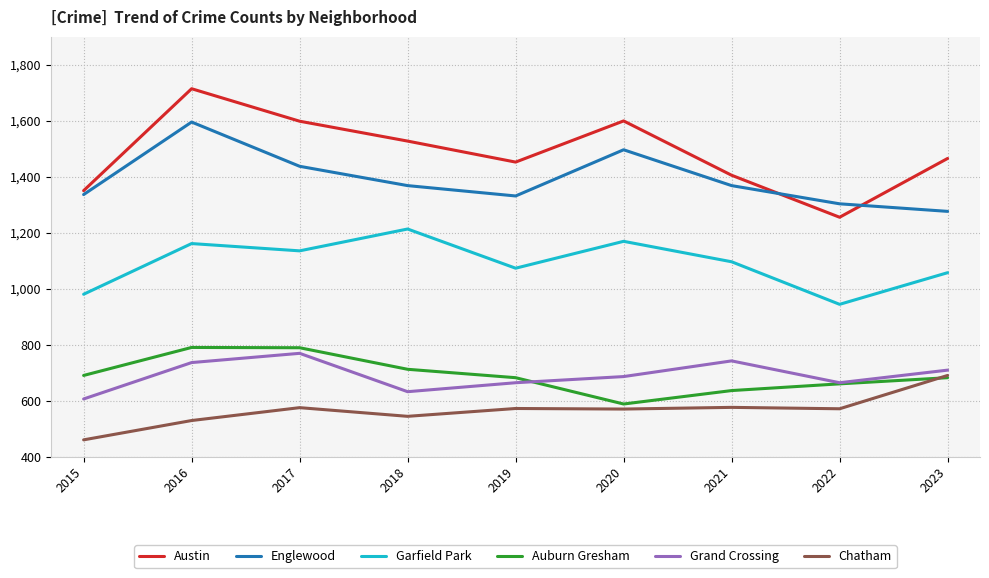

Rank the series at 2019 from highest to lowest value.

Austin, Englewood, Garfield Park, Auburn Gresham, Grand Crossing, Chatham